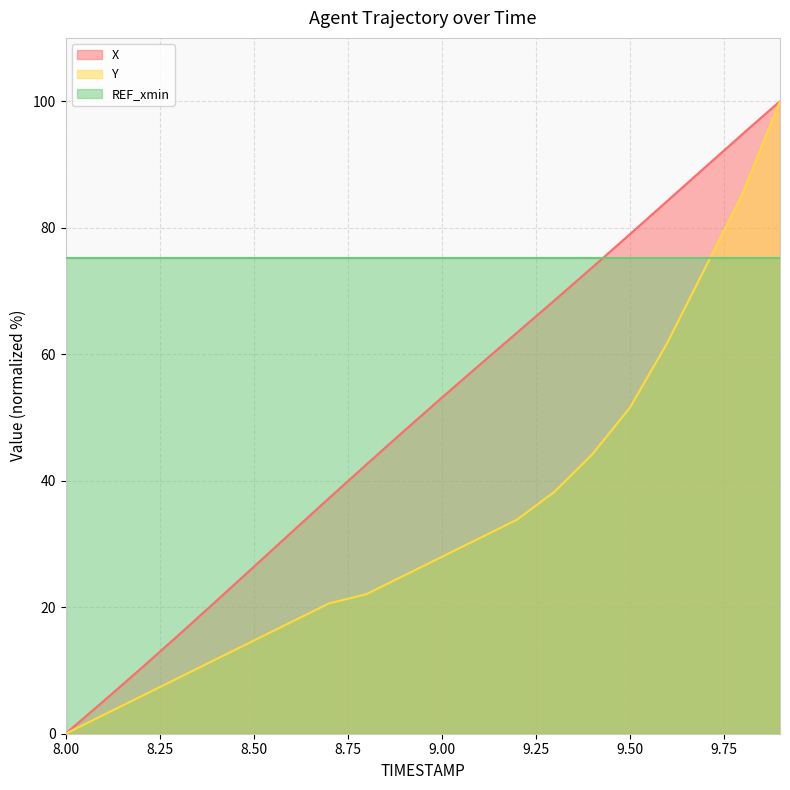

Which series has the widest spread of values?

X